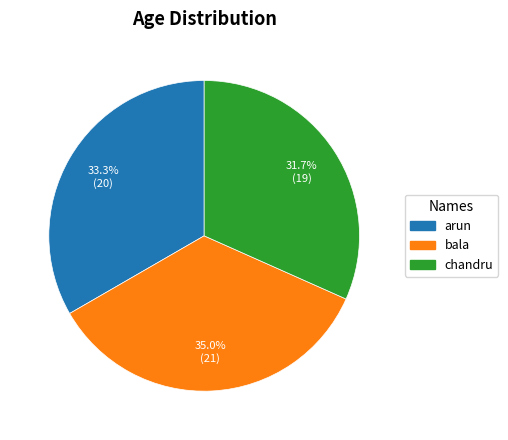

To the nearest percent, what is the average slice percentage?

33%